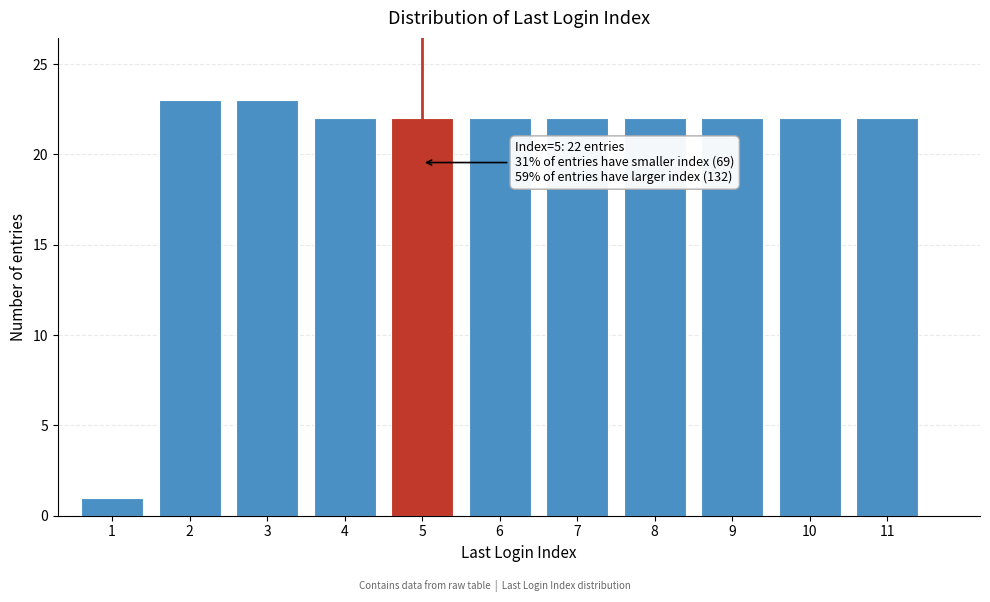

Reading left to right, list all the values displayed in this chart.

1	23	23	22	22	22	22	22	22	22	22